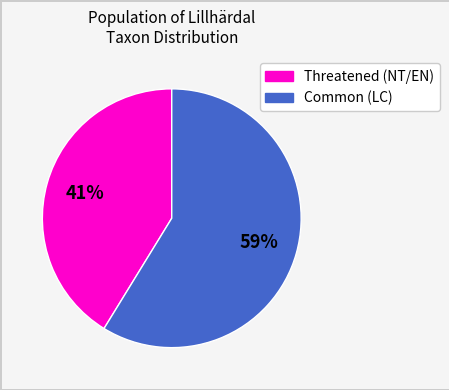

To the nearest percent, what is the average slice percentage?

50%